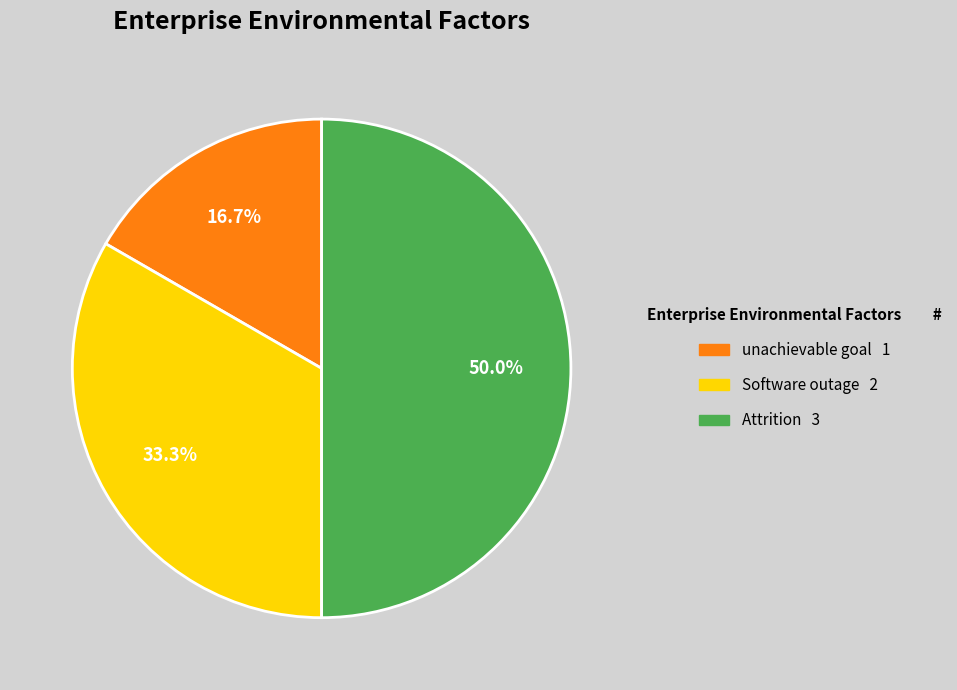

Is unachievable goal the majority of the pie?

No